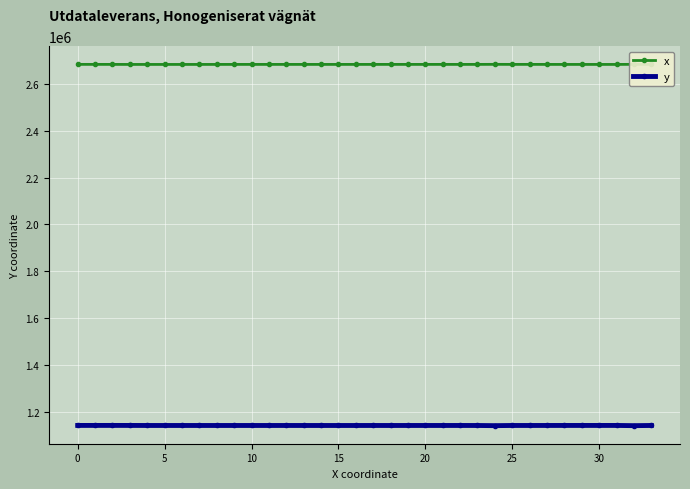

What is the maximum value for y?

1140536.7